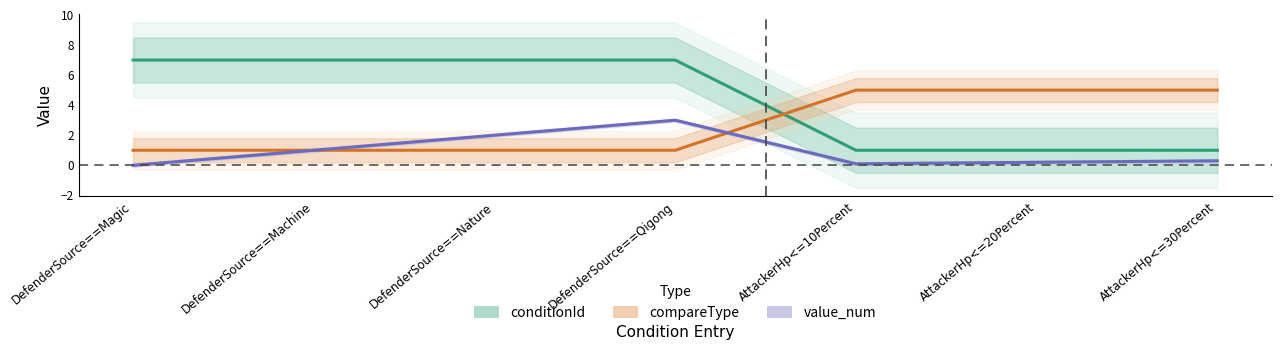

Which series has the largest range (max minus min)?

conditionId